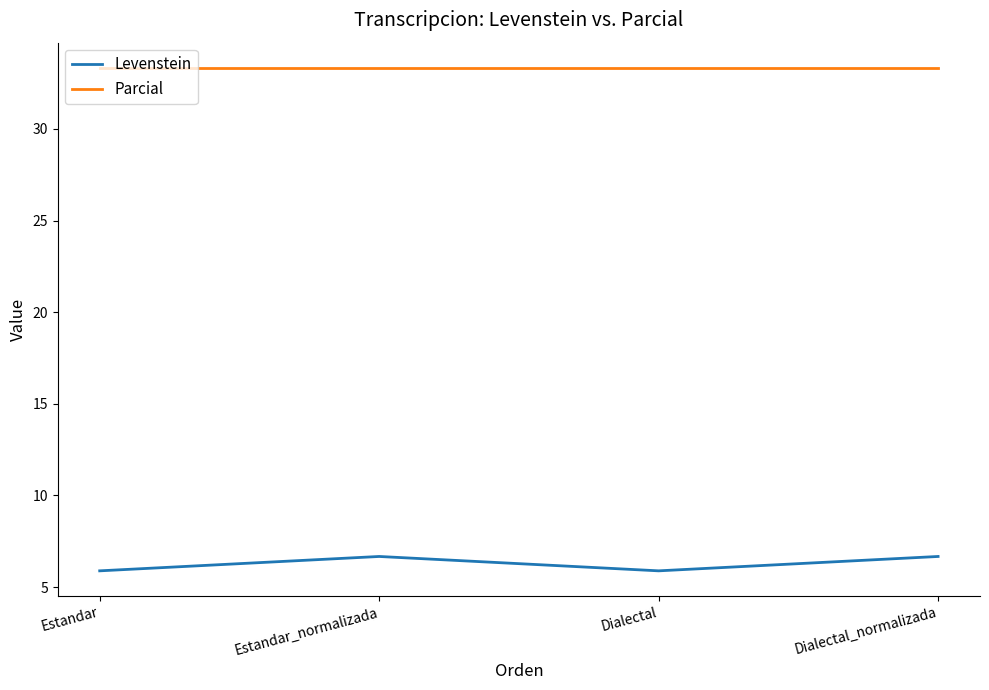

True or false: Parcial has a value of 13.4 at Estandar.

False